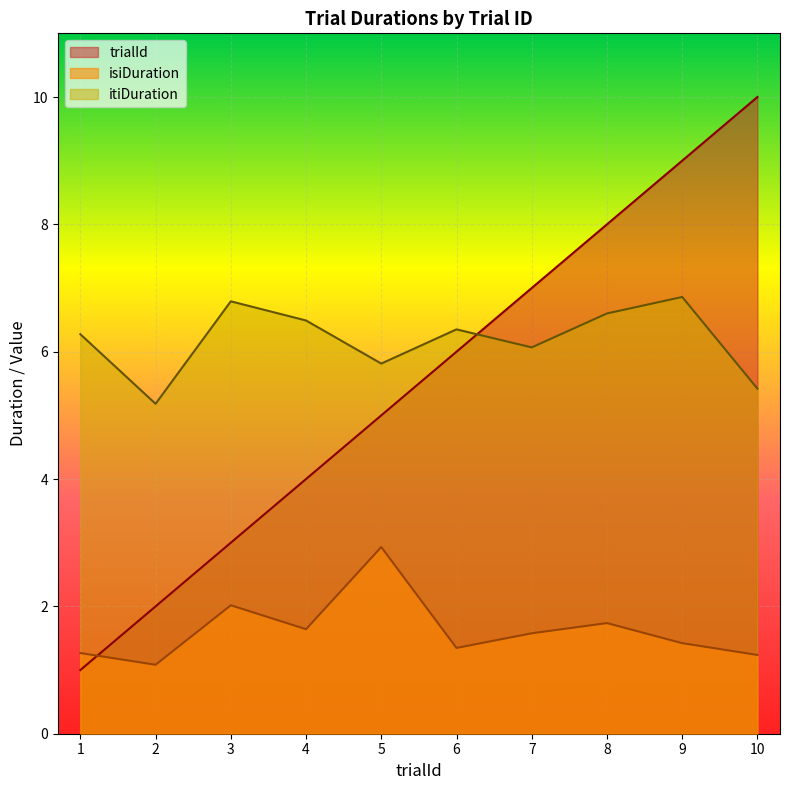

At how many categories does at least one series exceed 2?

10